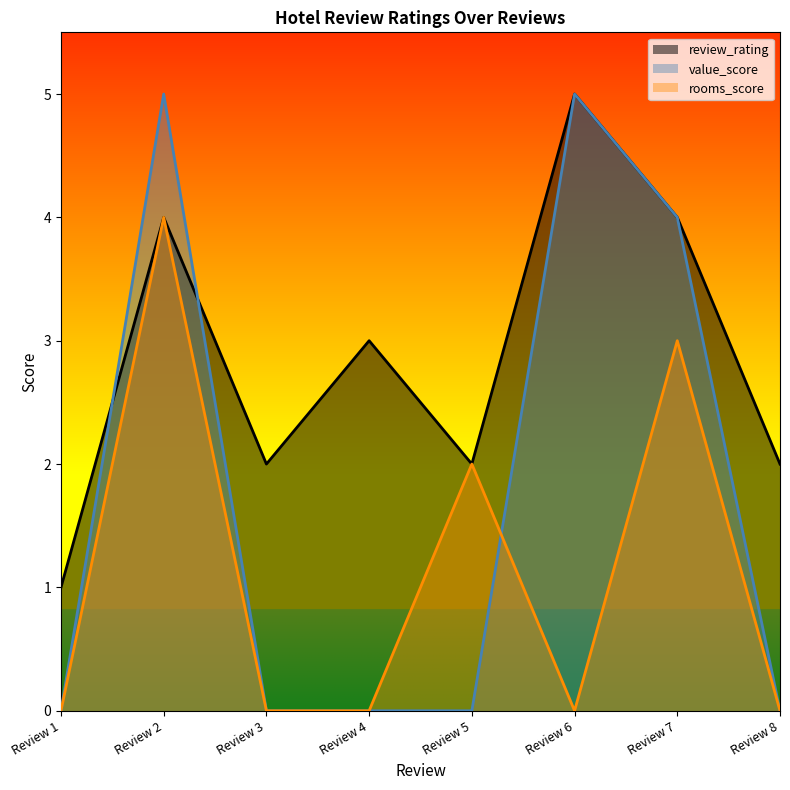

Which series ends up on top after the final intersection of review_rating and value_score?

review_rating